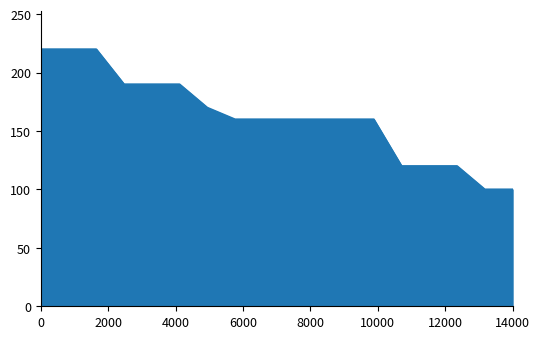

What is the smallest value displayed?

100